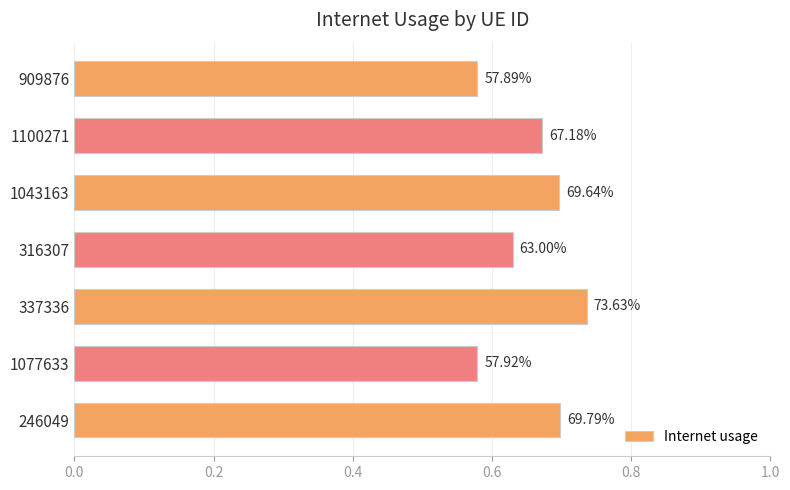

What is the smallest value displayed?

0.6